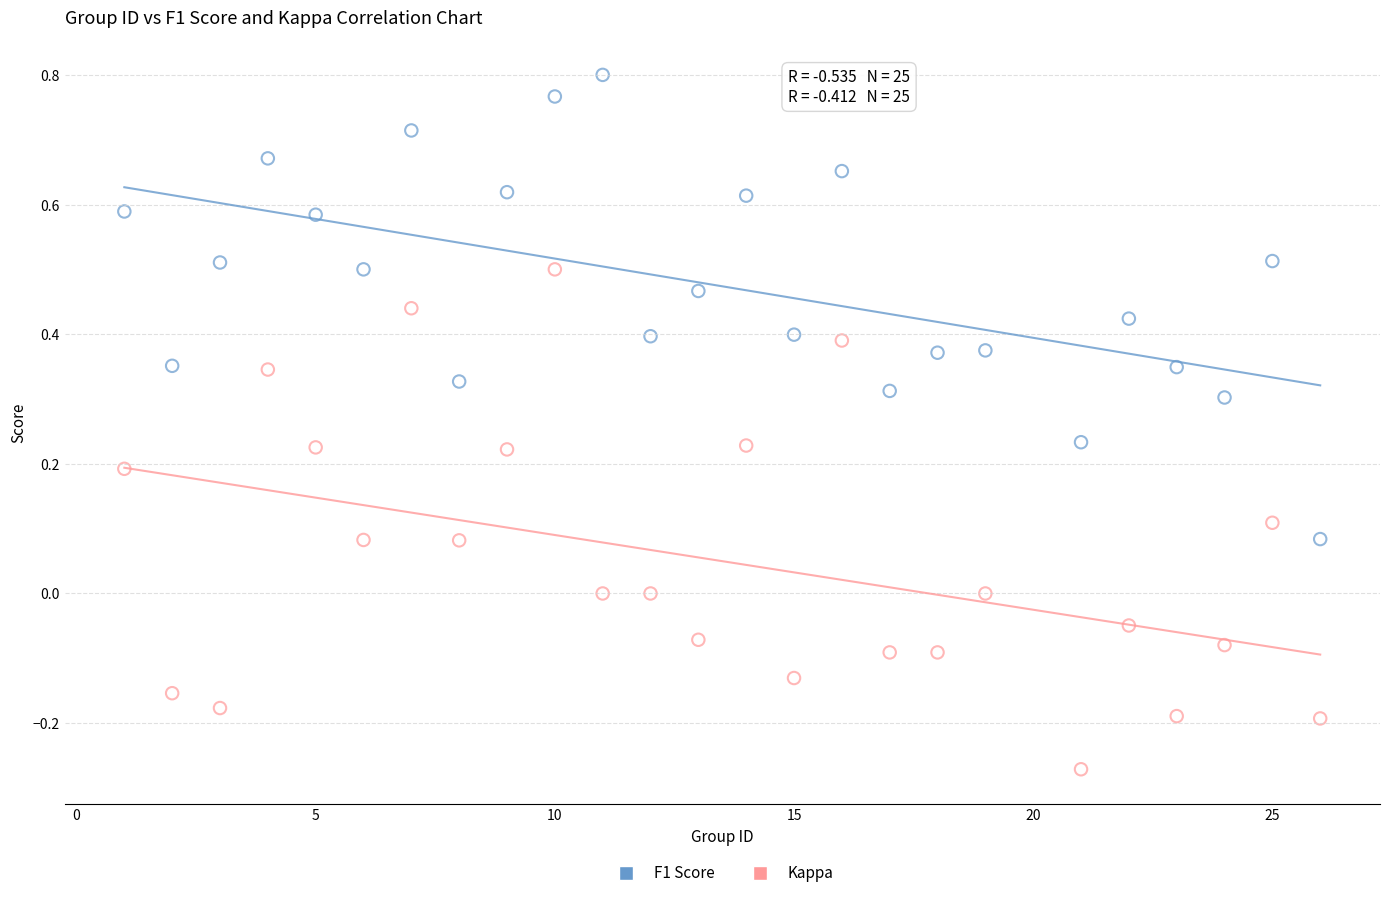

Which series contains the highest Y value?

F1 Score